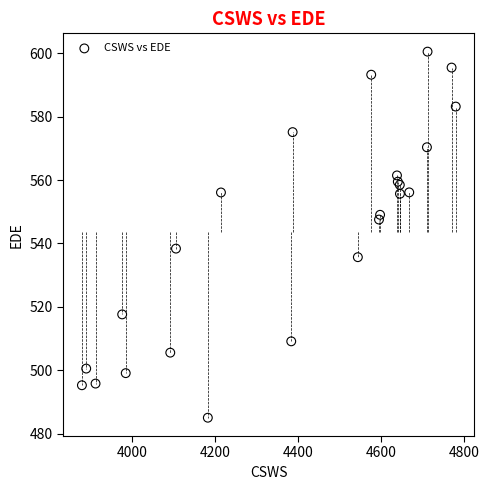

What Y value in the scatter plot is closest to 542?

538.4